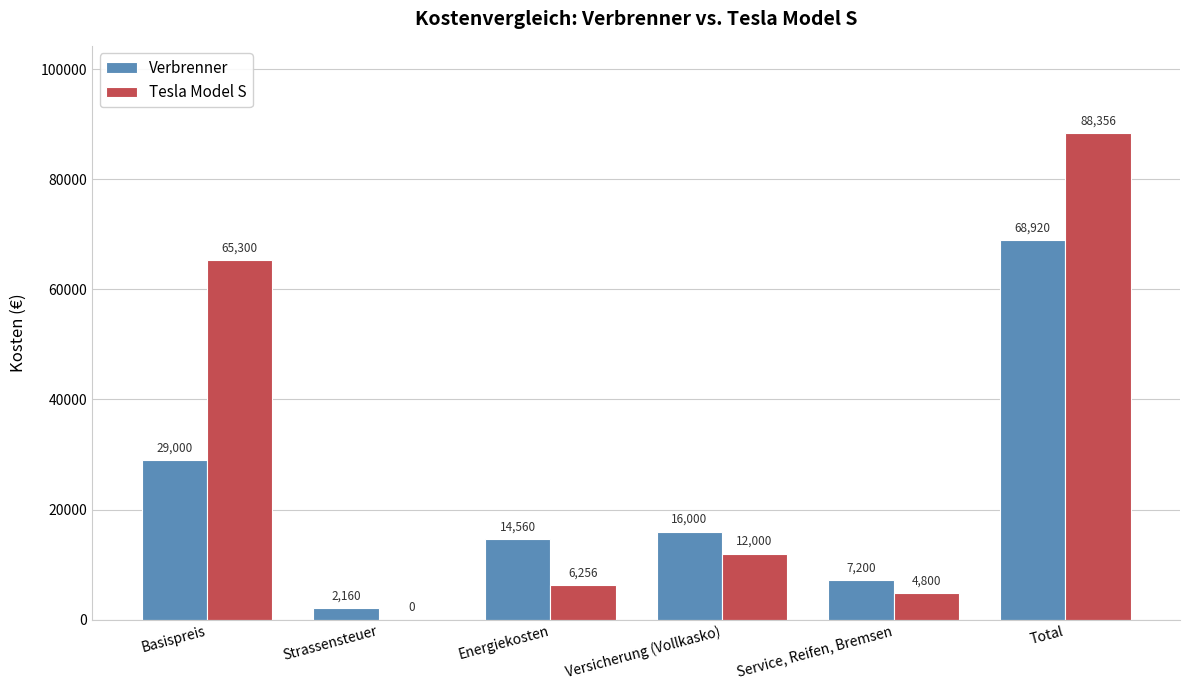

Which series changed the most between Service, Reifen, Bremsen and Total?

Tesla Model S